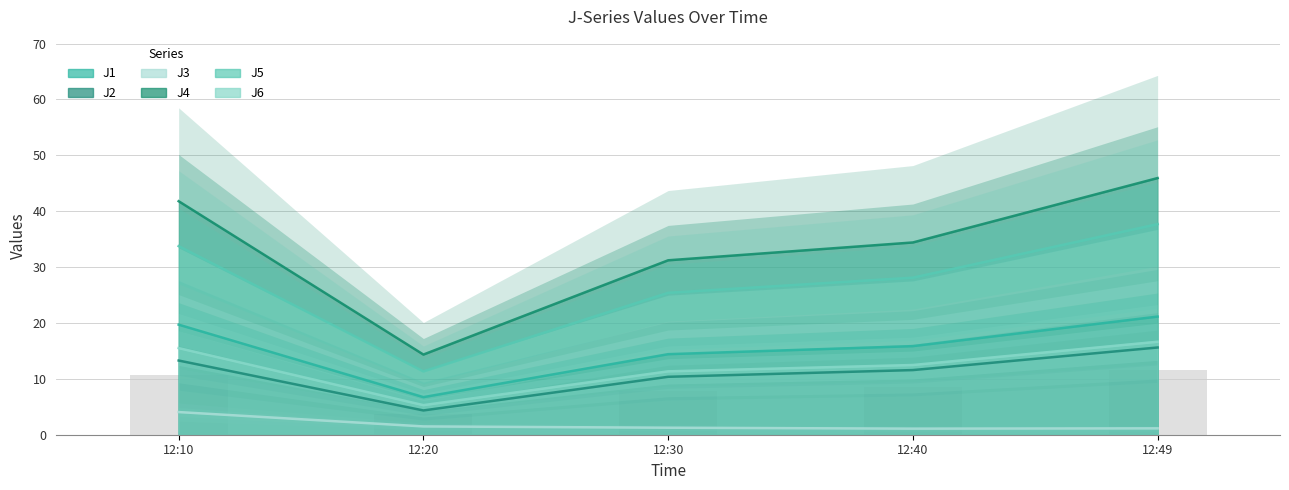

How many groups of bars are there?

5